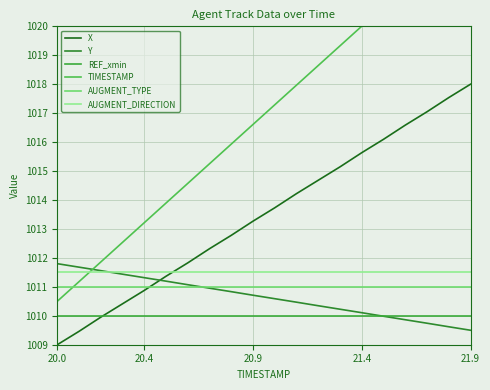

The value of X at 15 is 1016.1. True or false?

True